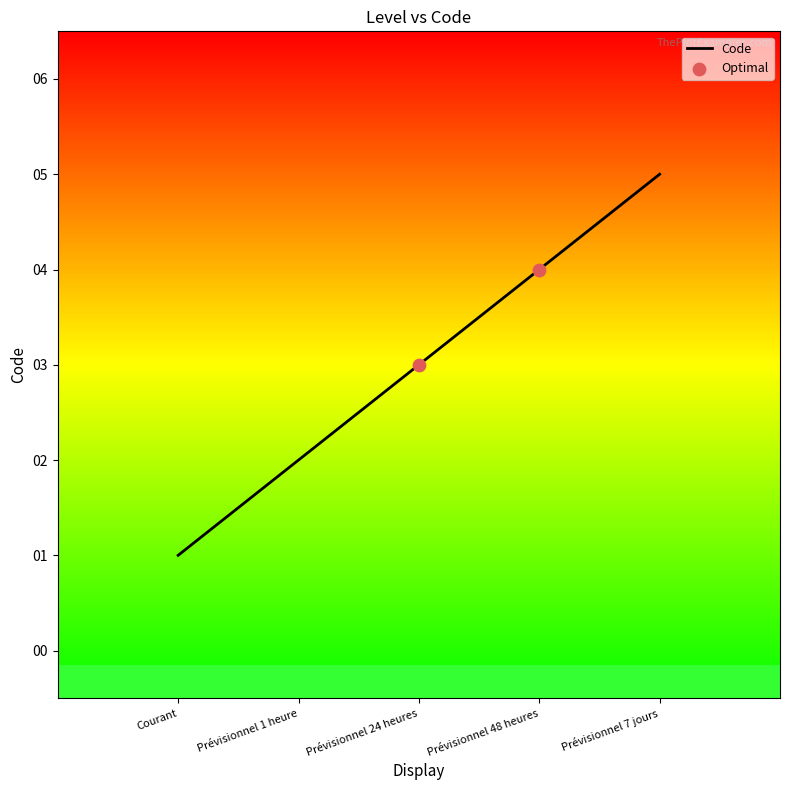

What is the change in value from Prévisionnel 24 heures to Prévisionnel 48 heures?

+1